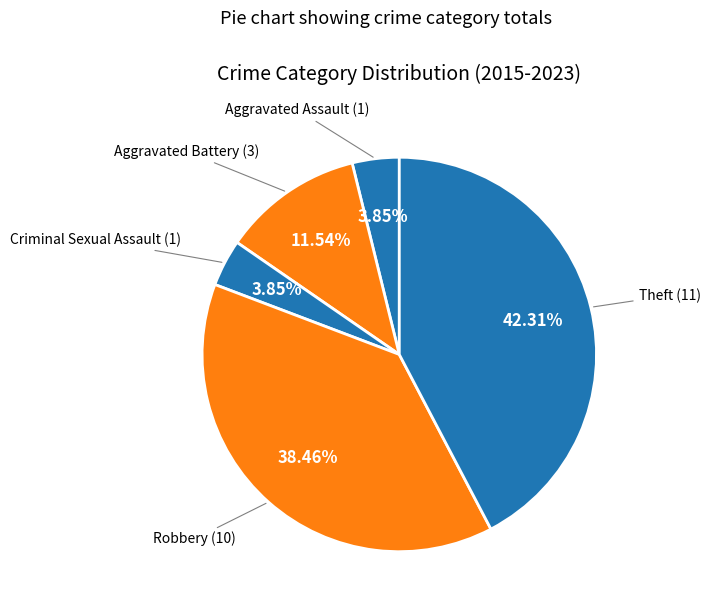

How many segments does this pie chart have?

5